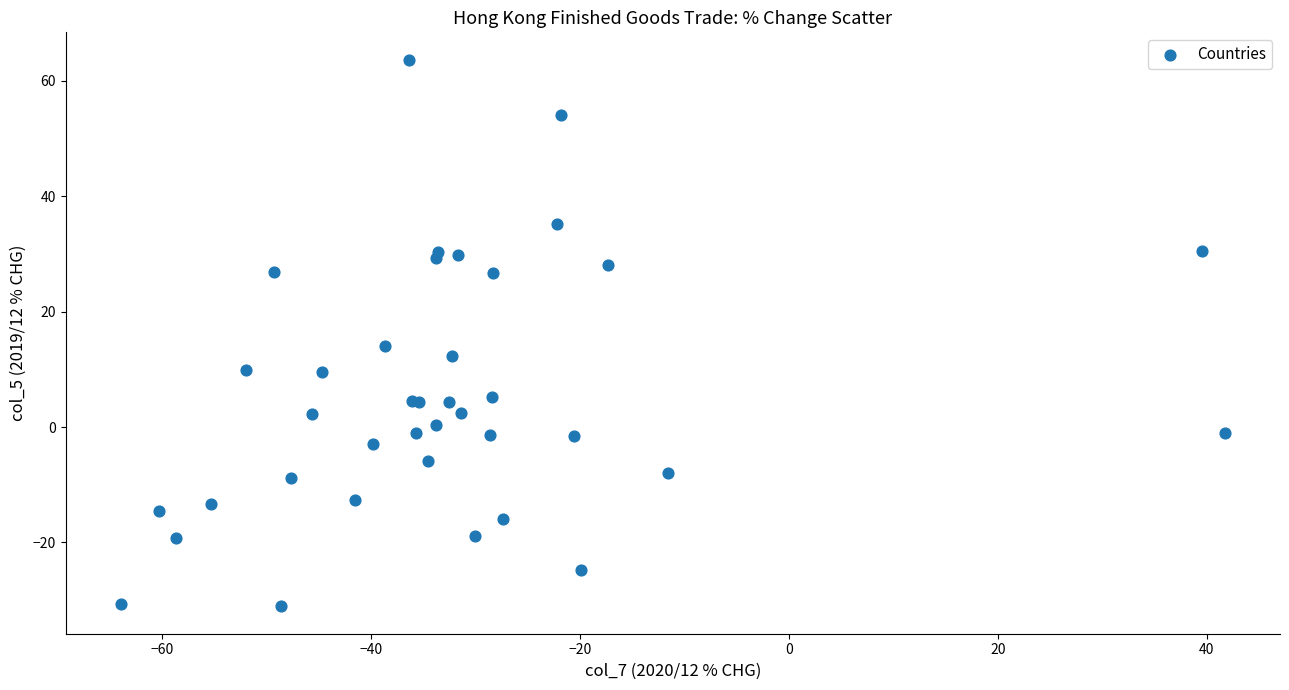

What Y value in the scatter plot is closest to 16?

14.1